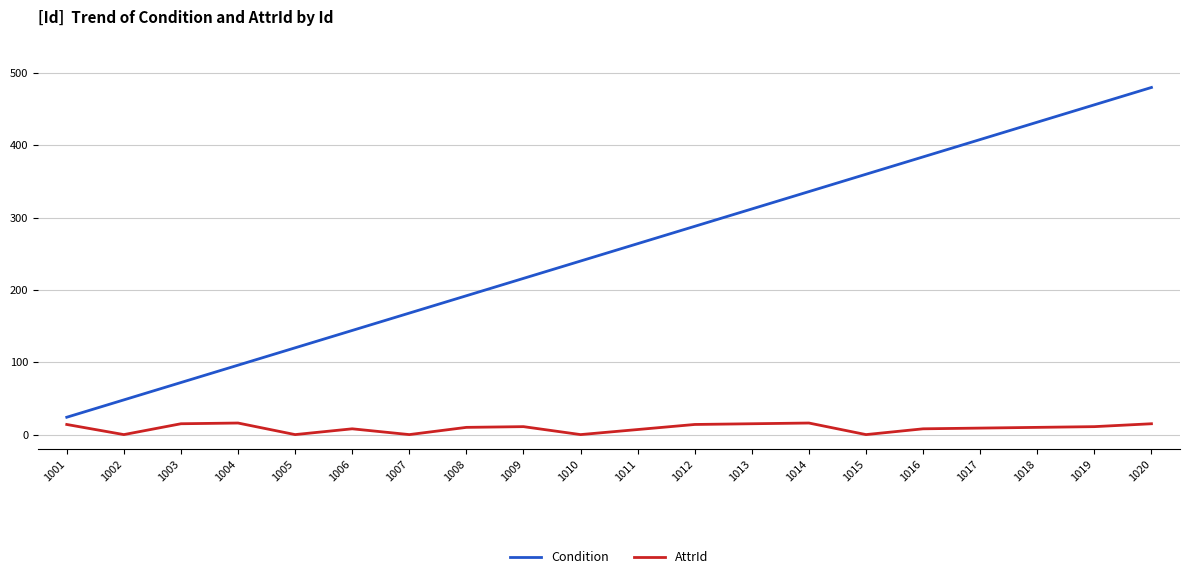

List the labels in order of Condition value, largest first.

1020, 1019, 1018, 1017, 1016, 1015, 1014, 1013, 1012, 1011, 1010, 1009, 1008, 1007, 1006, 1005, 1004, 1003, 1002, 1001